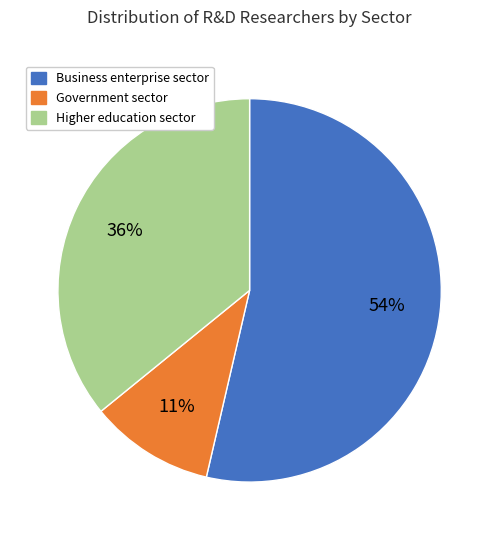

To the nearest percent, what is the difference between the Higher education sector and Government sector slice percentages?

25%